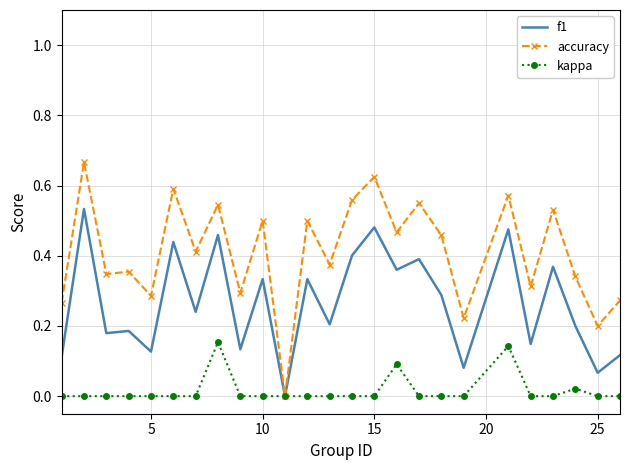

Which series has the largest total across all categories?

accuracy